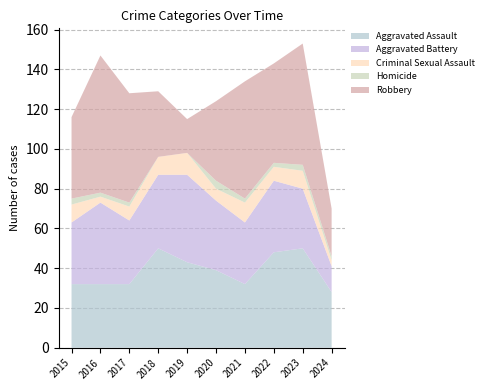

Reading left to right, list all the values displayed in this chart.

Aggravated Assault: 32	32	32	50	43	39	32	48	50	28
Aggravated Battery: 31	41	32	37	44	35	31	36	30	13
Criminal Sexual Assault: 9	3	7	9	11	6	10	7	9	3
Homicide: 3	2	2	0	0	4	2	2	3	2
Robbery: 41	69	55	33	17	40	59	50	61	24